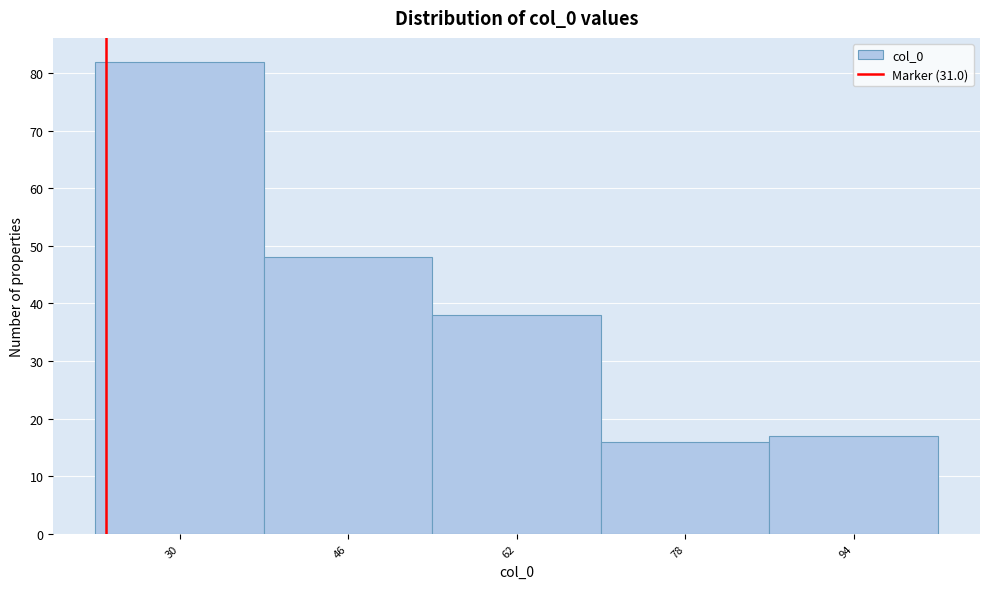

Reading left to right, transcribe all the data shown in this chart.

82	48	38	16	17